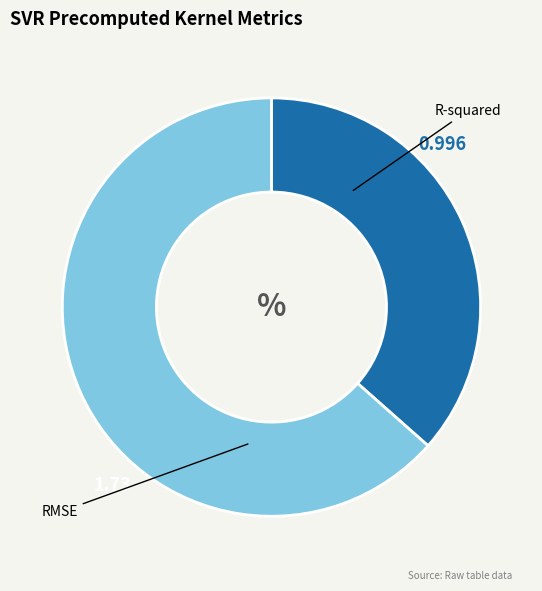

Rank the categories by value from lowest to highest.

R-squared, RMSE